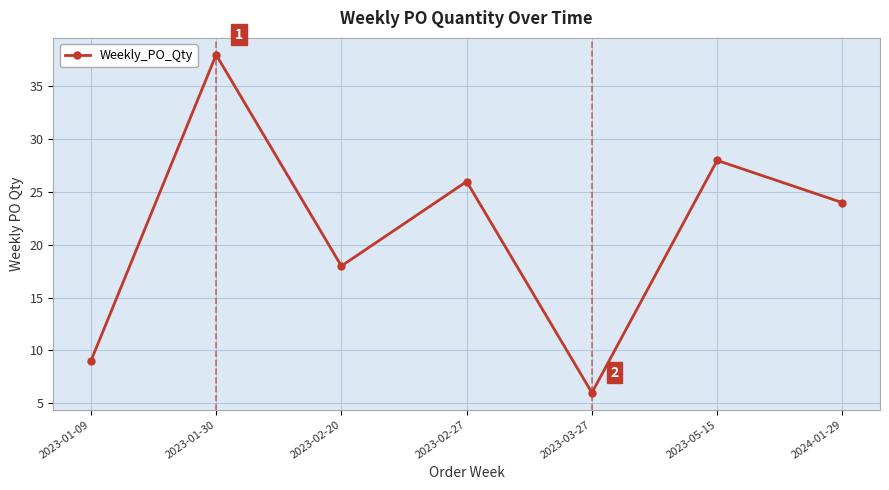

What is the change in value from 2023-01-09 to 2023-02-20?

+9